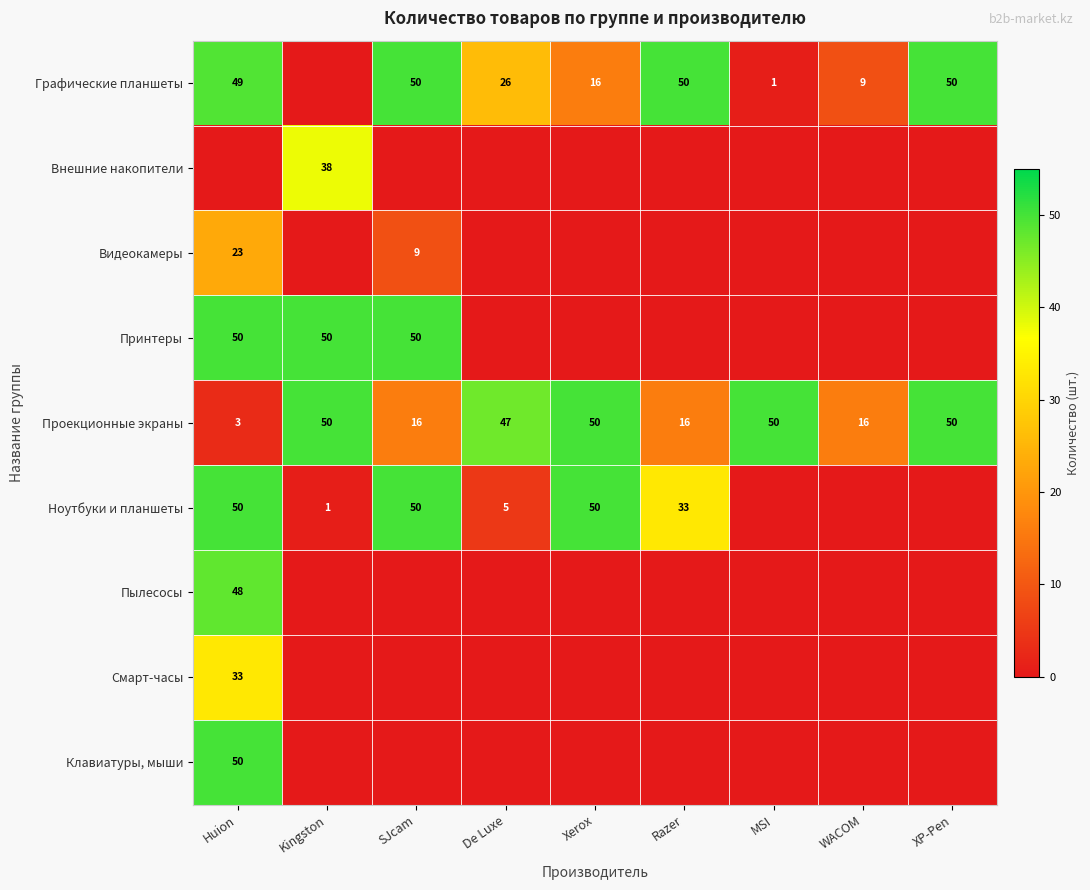

What is the sum of all Проекционные экраны values?

298